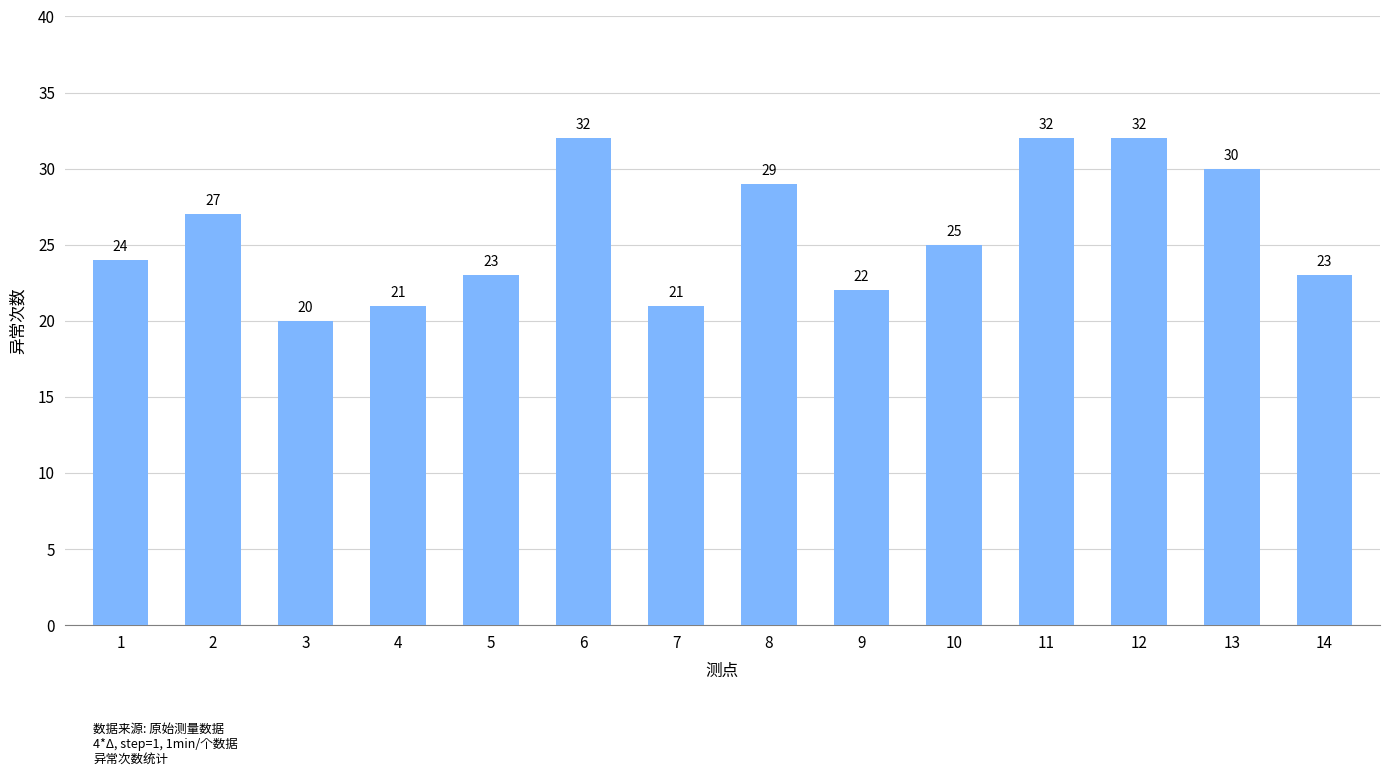

What is the difference between the maximum and minimum values?

12